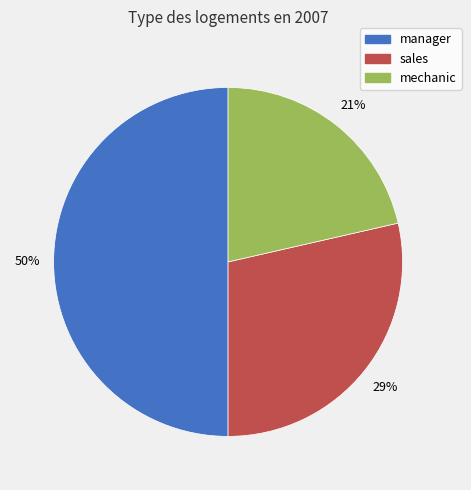

Is sales the majority of the pie?

No